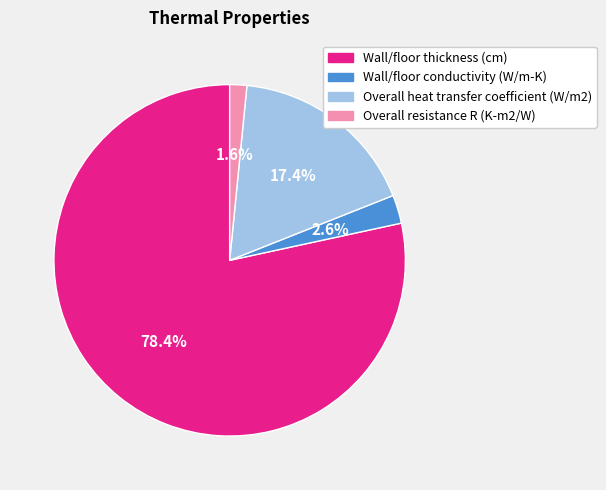

What is the largest slice in the pie chart?

Wall/floor thickness (cm)